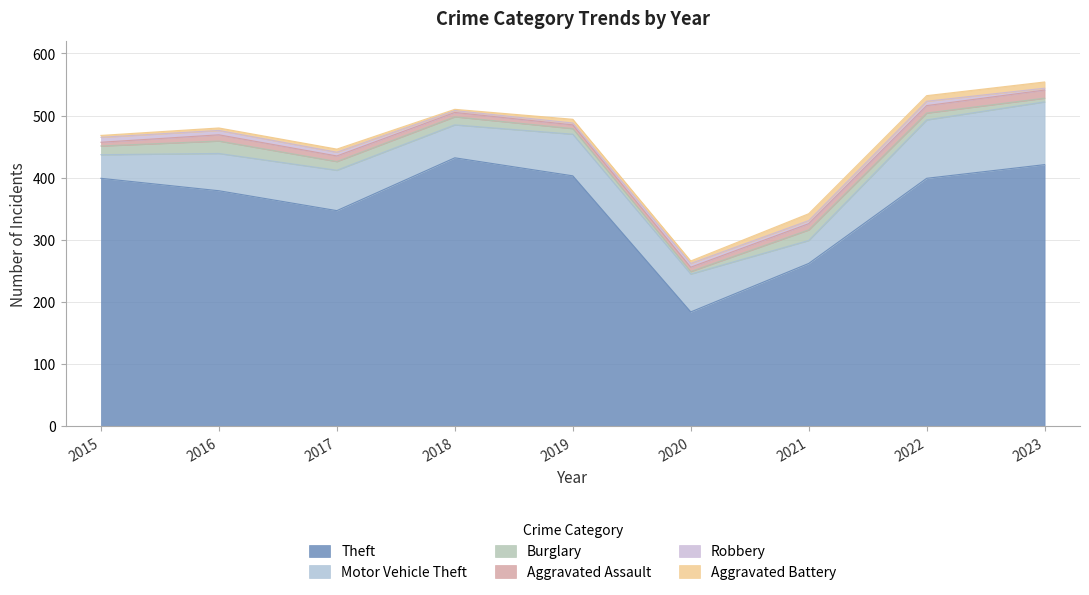

Is it true that Burglary equals 9 at 2019?

True